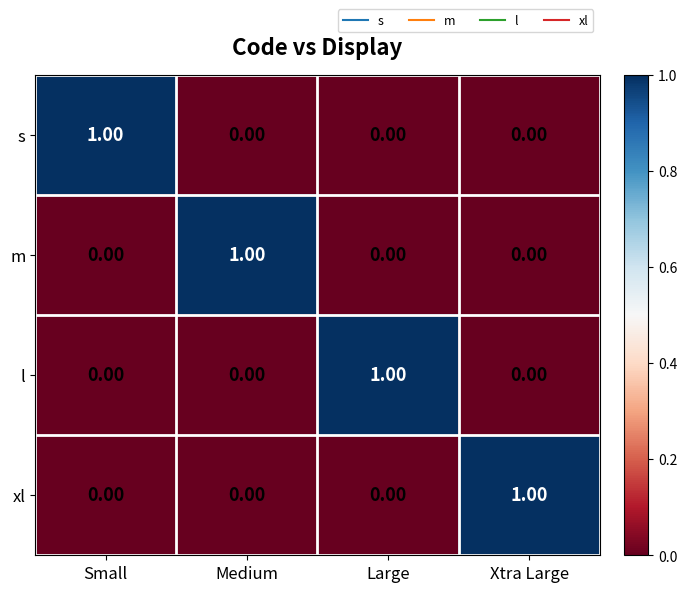

At how many categories does at least one series exceed 0?

4